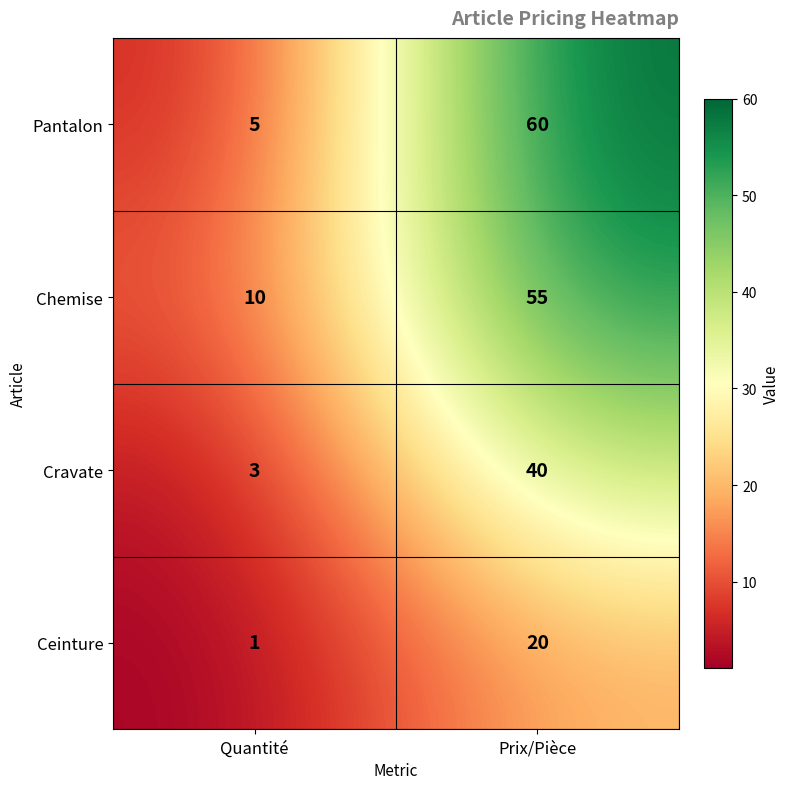

The Ceinture series shows 20 at Prix/Pièce. True or false?

True